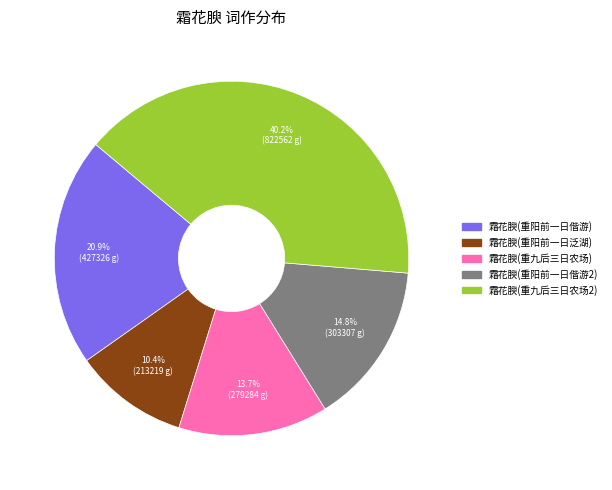

Is there a majority slice in this chart?

No